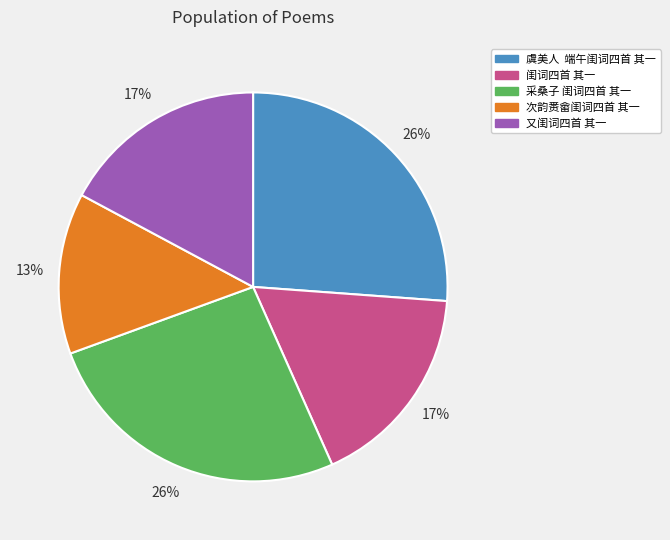

Which category has the smallest portion of the pie?

次韵赉畲闺词四首 其一